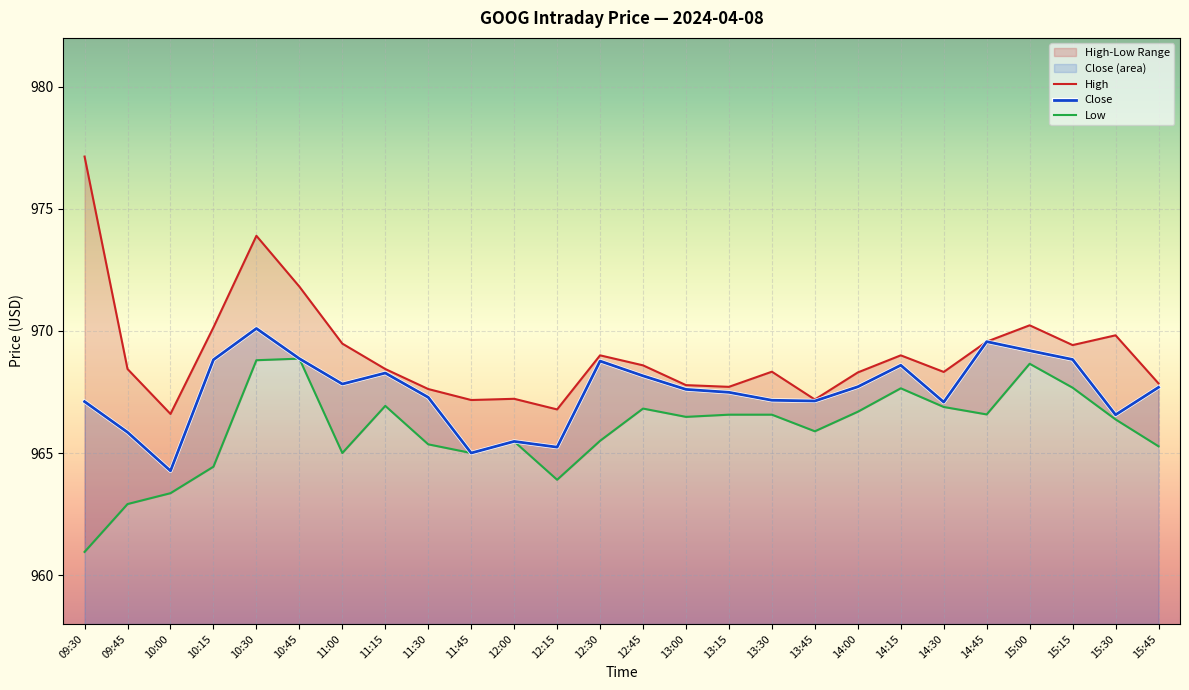

Which category has the lowest value in the High series?

10:00